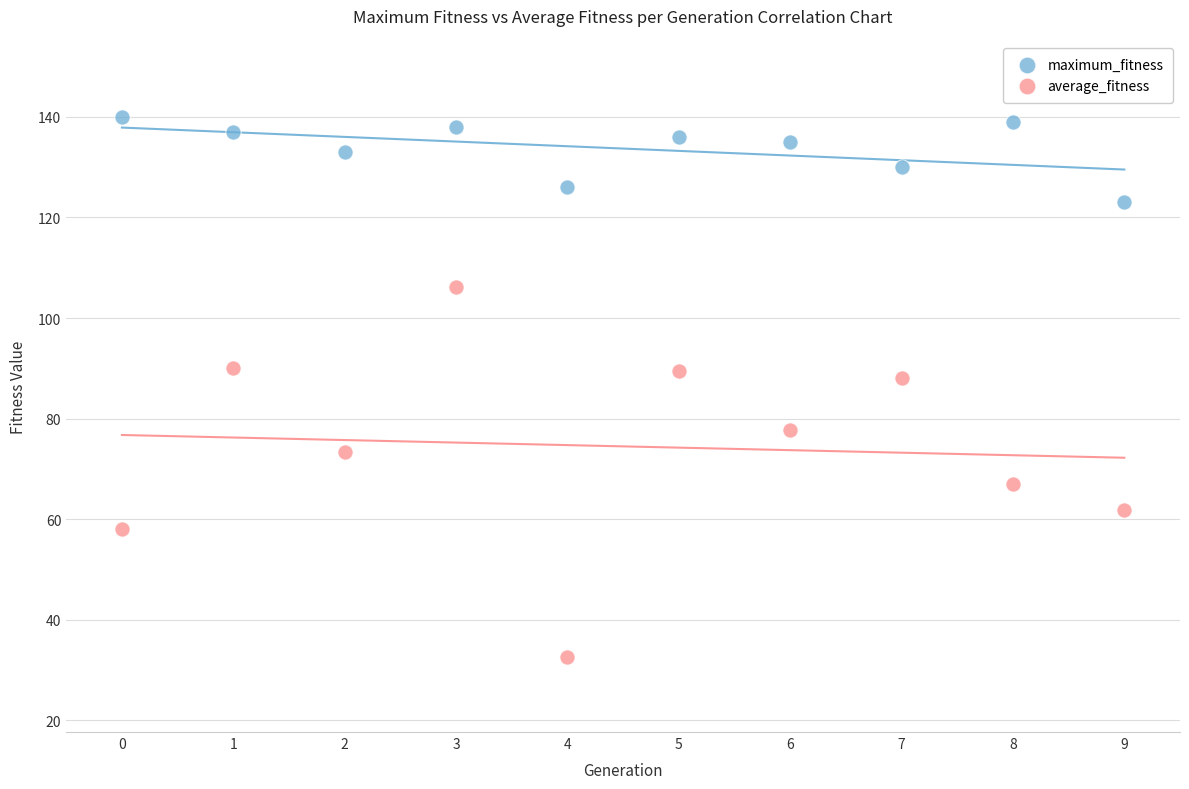

In the average_fitness series, what Y value is closest to 69?

67.1